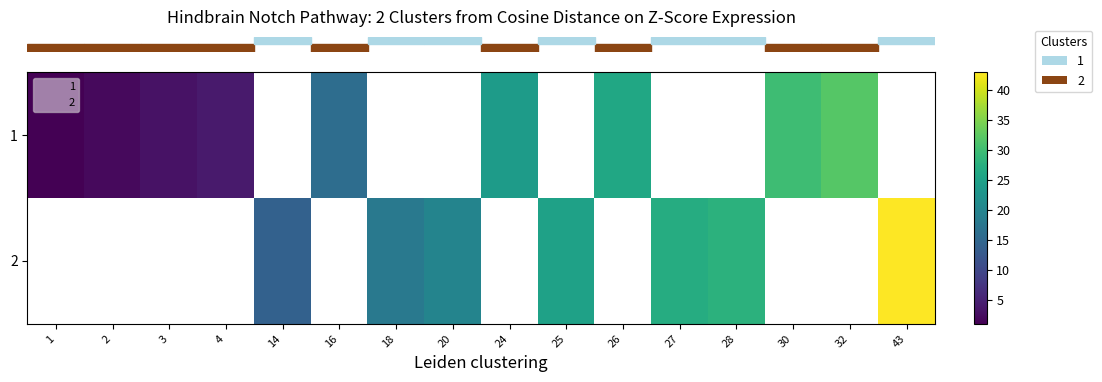

How many data points in row_0 are less than 24?

5